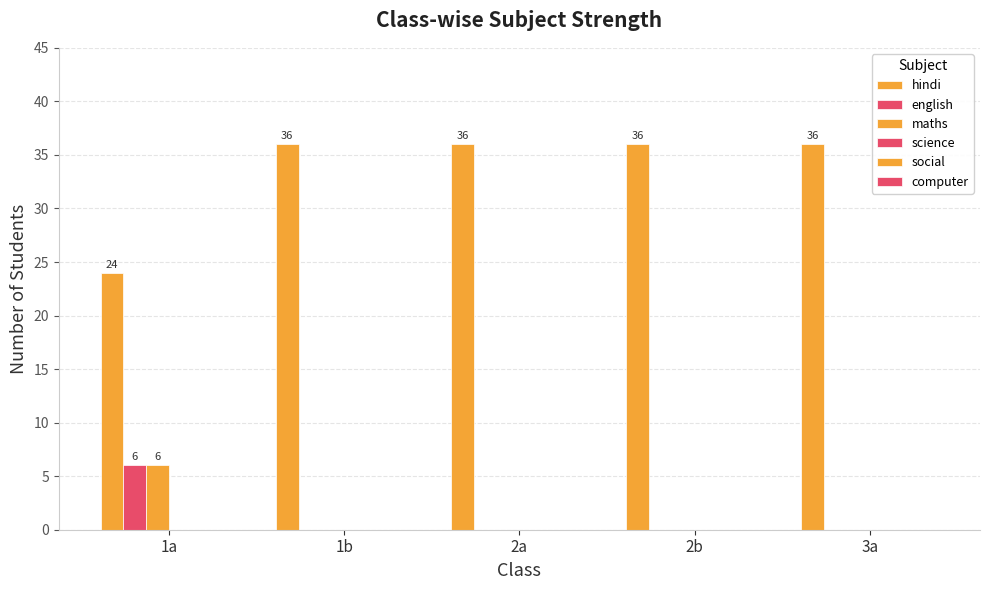

Count the number of data series in this chart.

3